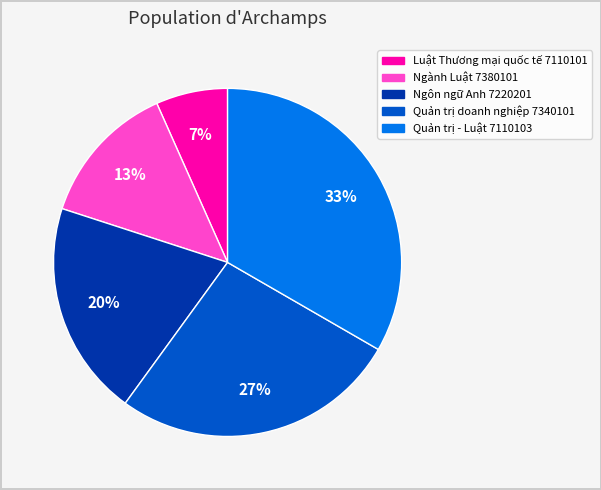

Is there any slice that represents more than half of the pie?

No